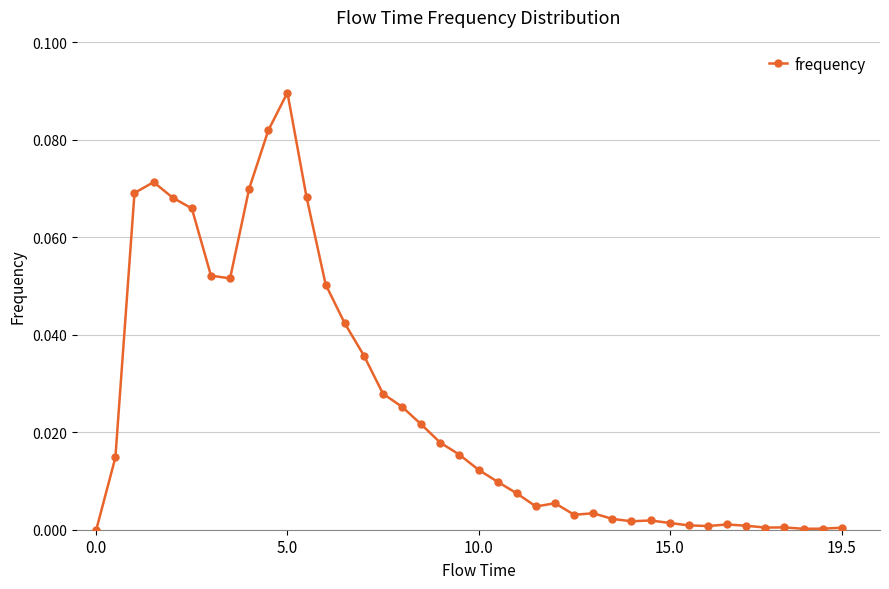

What is the sum of all values?

1.0